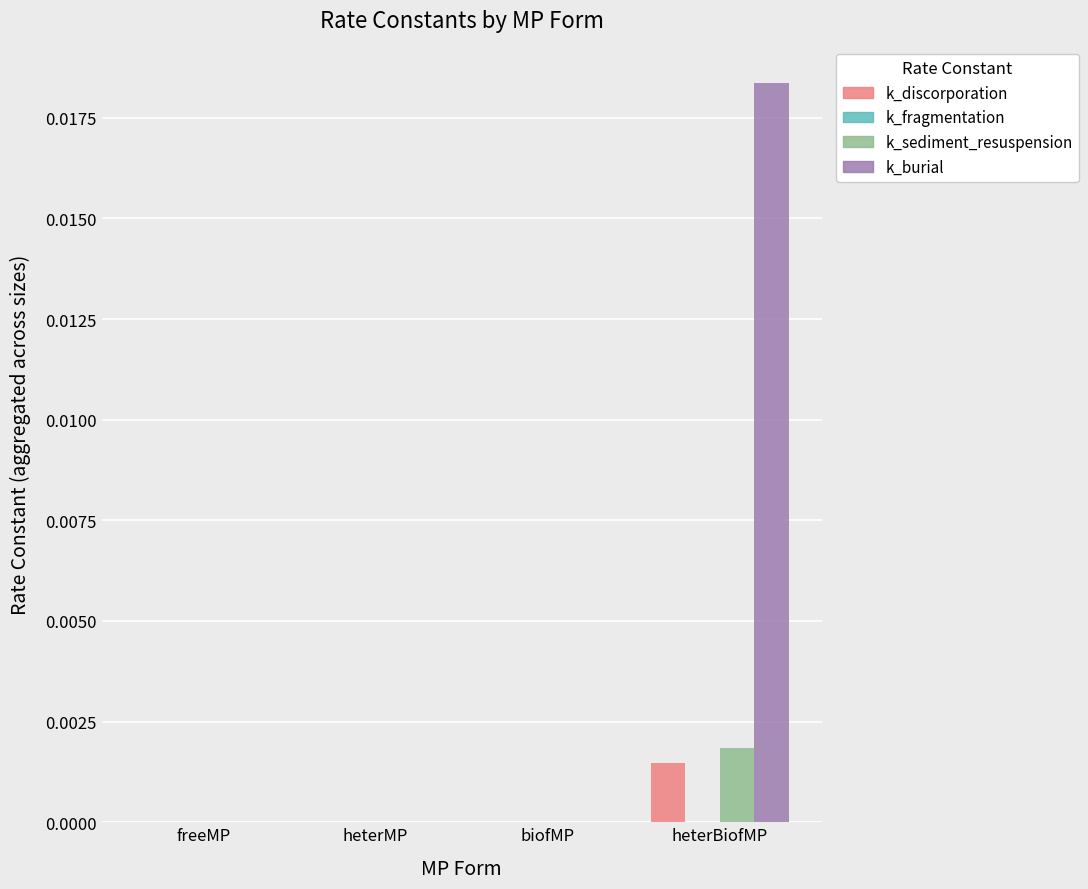

The k_discorporation series shows 0.0 at biofMP. True or false?

True